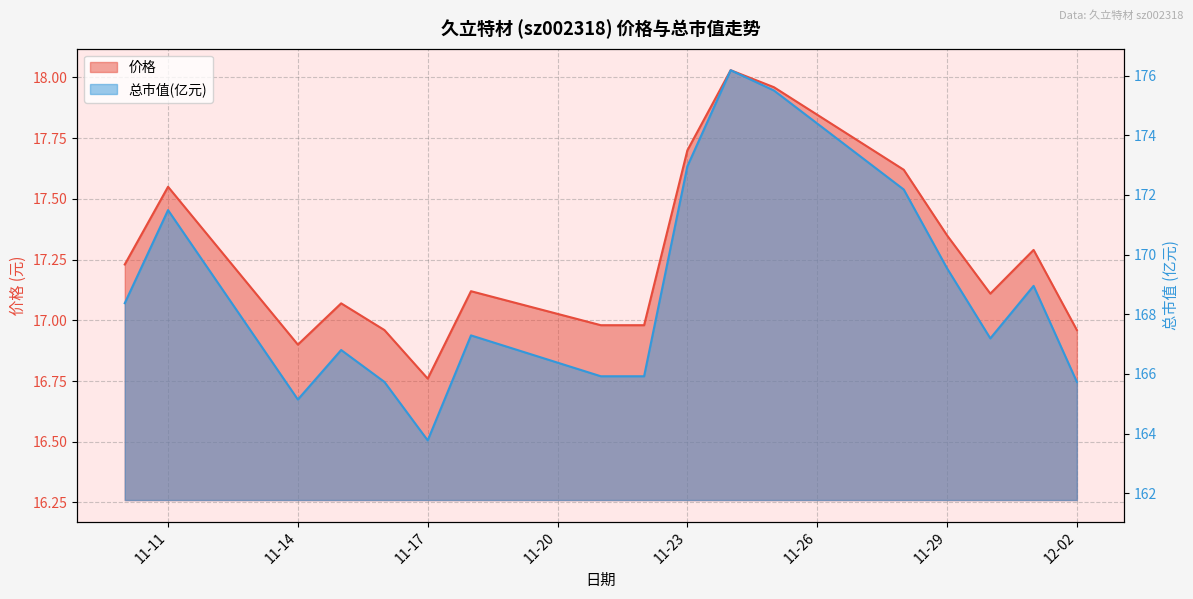

Where is 总市值(亿元) nearest to the value 169?

2022-12-01